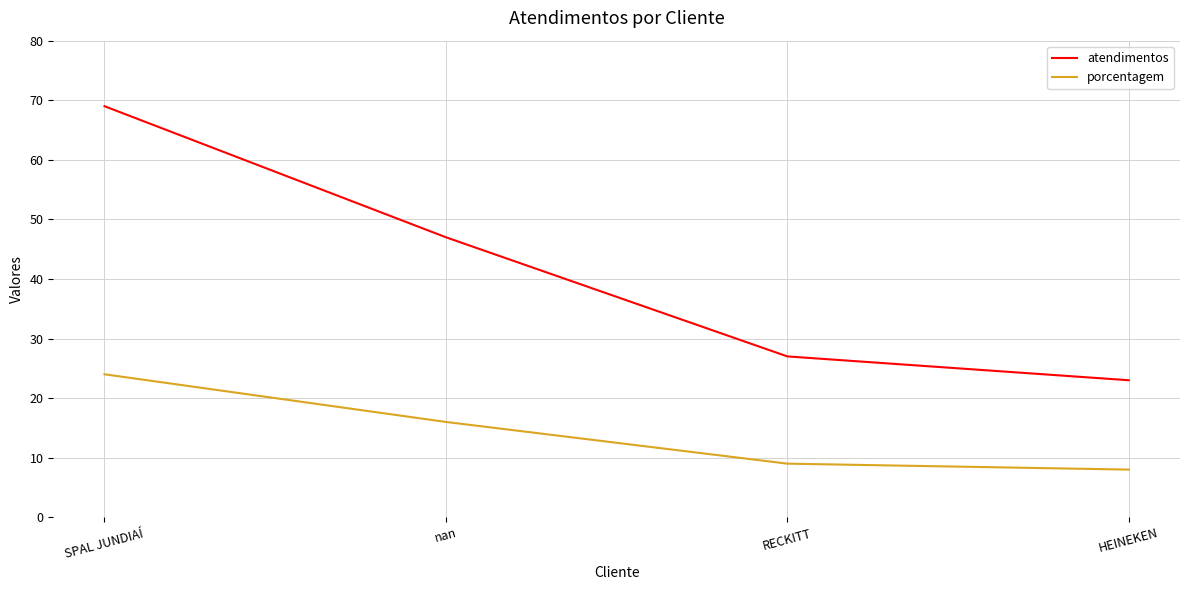

True or false: atendimentos and porcentagem intersect in this chart.

False